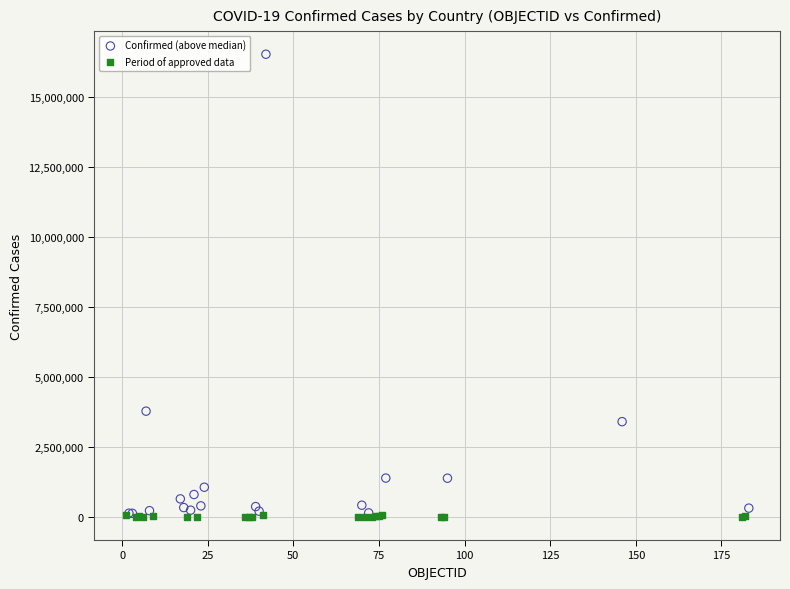

Which series reaches the maximum Y coordinate?

Confirmed (above median)